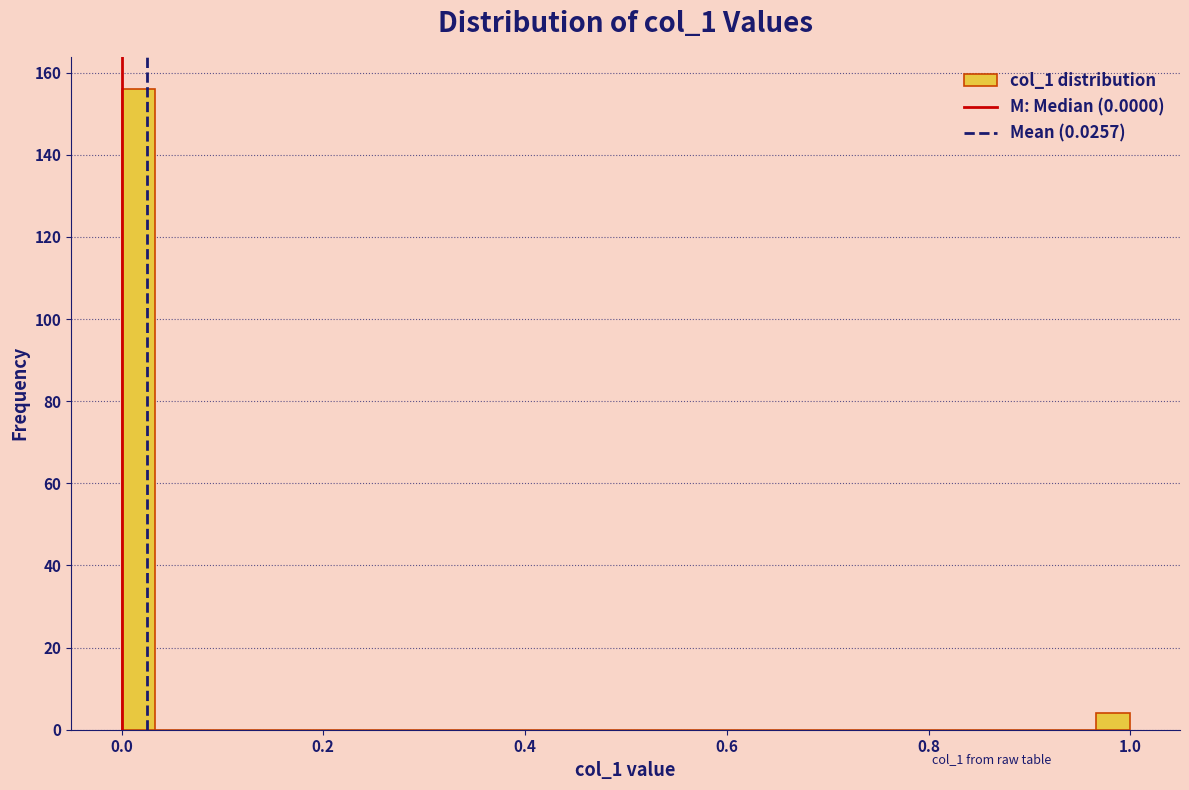

Around what value on the x-axis is the tallest bar? Give the approximate position of its centre, as read against the axis.

0.02